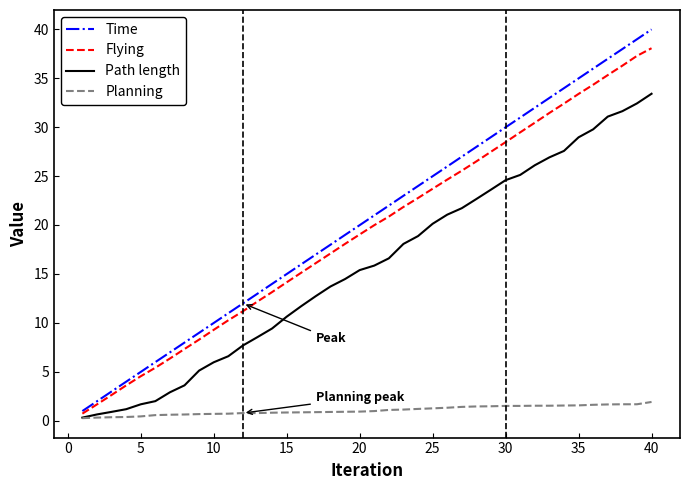

What is the lowest value of the Time series?

1.0